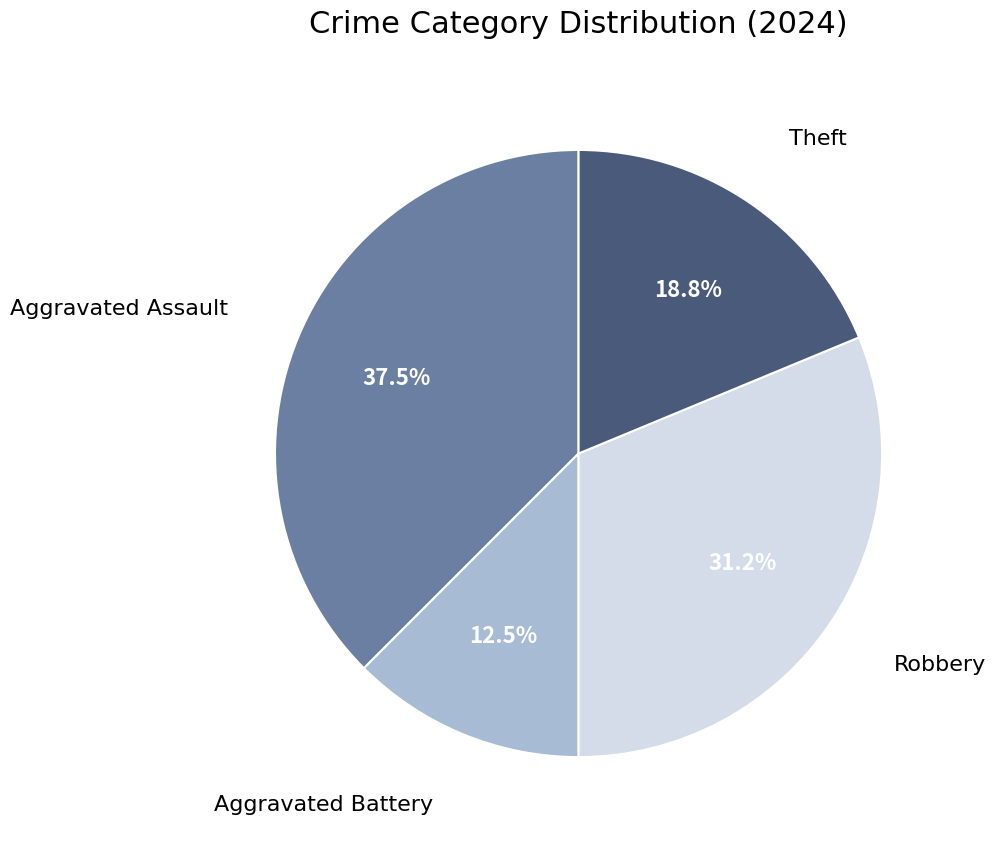

To the nearest percent, what is the difference between the largest and smallest slice percentages?

25%